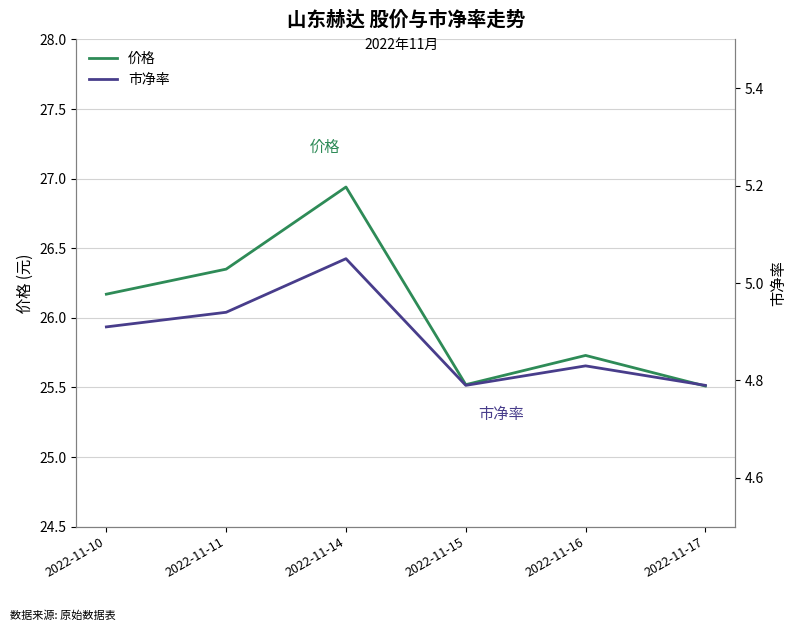

What is the difference between the highest and lowest values at 2022-11-16?

20.9